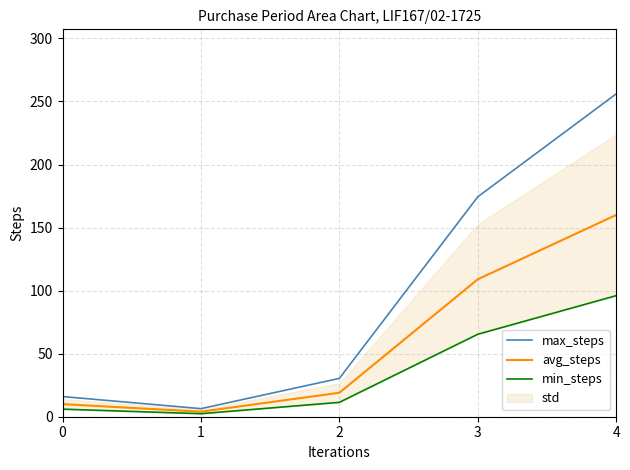

Reading right to left, transcribe all the data shown in this chart.

max_steps: 4=256.0	3=174.4	2=30.4	1=6.4	0=16.0
avg_steps: 4=160.0	3=109.0	2=19.0	1=4.0	0=10.0
min_steps: 4=96.0	3=65.4	2=11.4	1=2.4	0=6.0